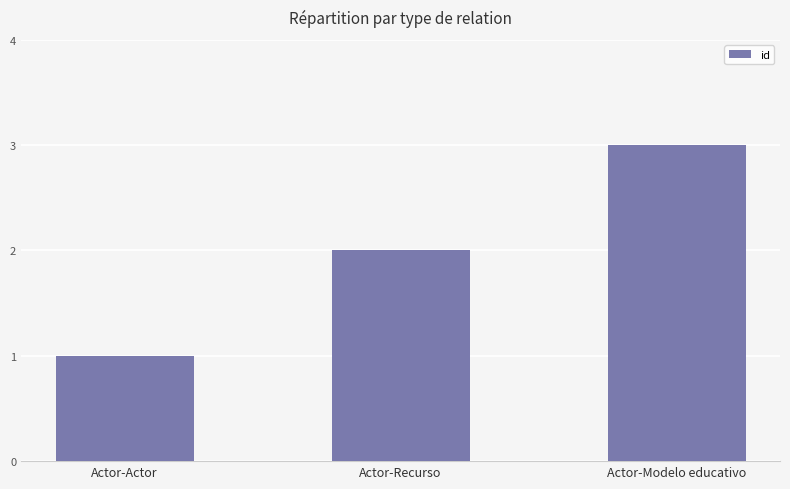

Reading left to right, transcribe all the data shown in this chart.

Actor-Actor=1	Actor-Recurso=2	Actor-Modelo educativo=3